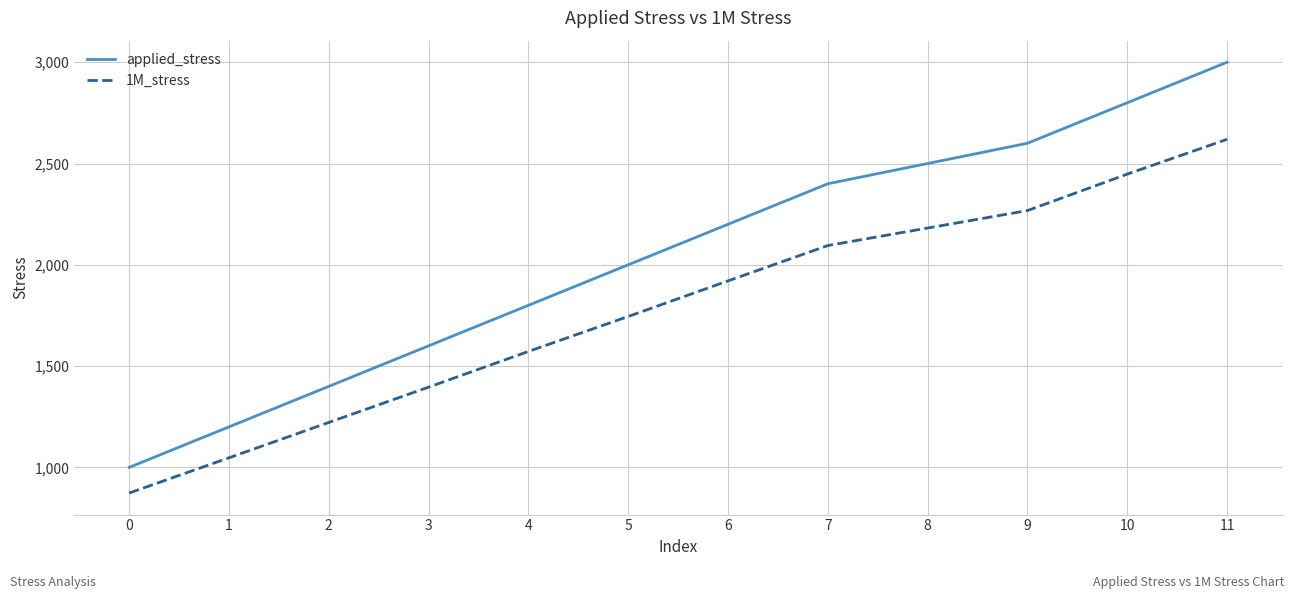

What is the total value across all series at 7?

4495.1